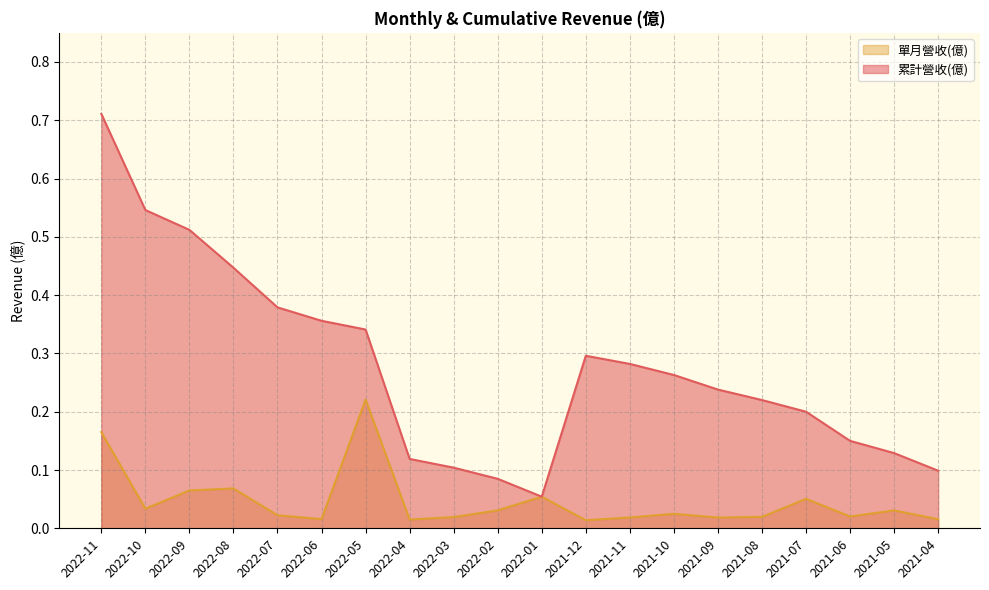

What is the sum of all 累計營收(億) values?

5.5